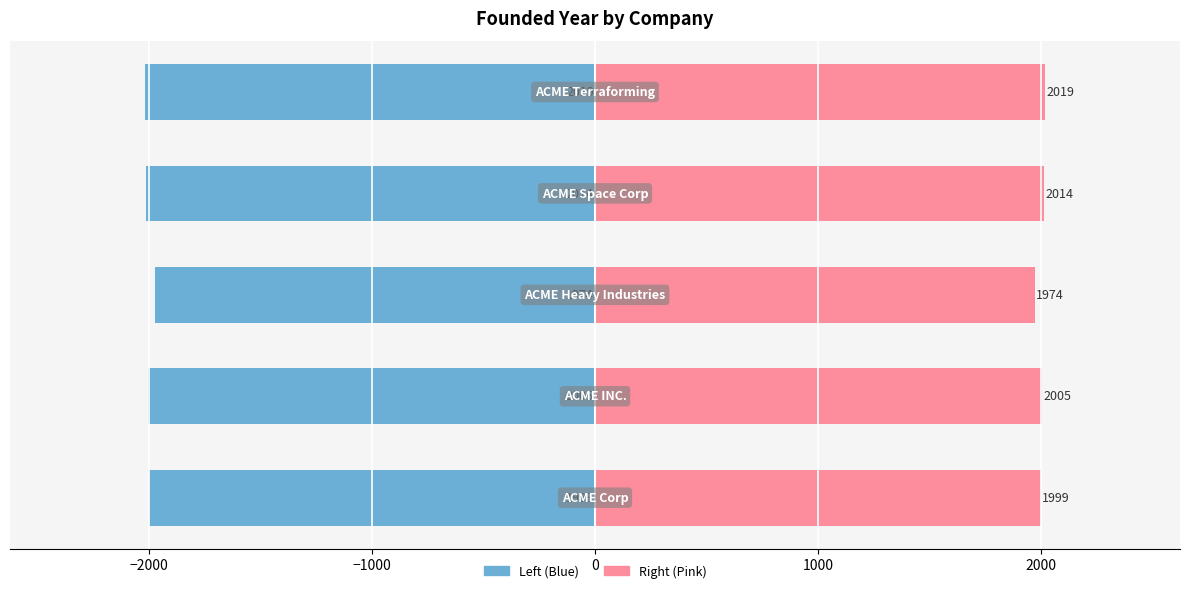

At how many categories does at least one series exceed -642?

5